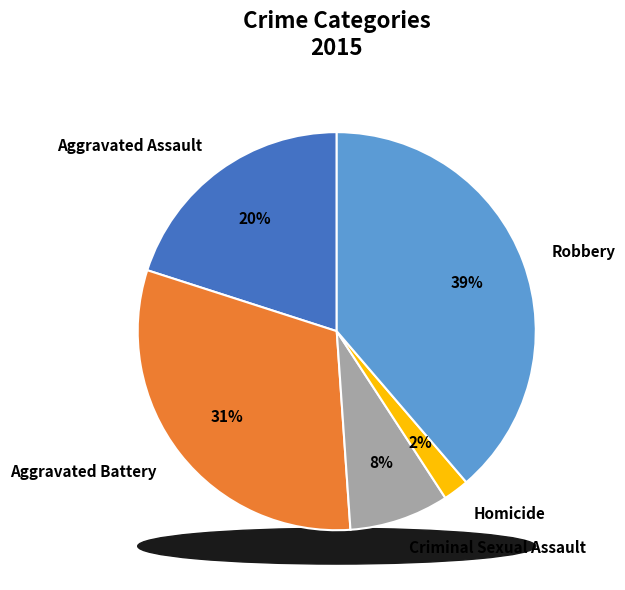

The Criminal Sexual Assault slice represents 20% of the pie. True or false?

False